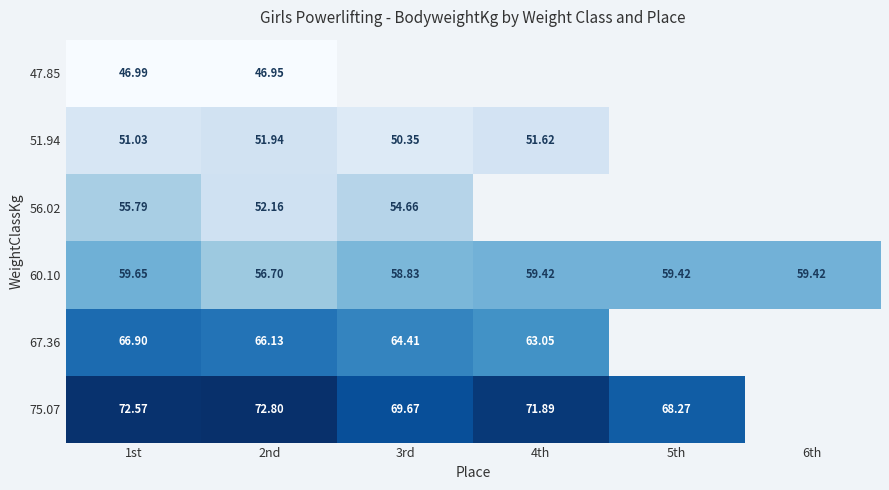

What is the approximate value of 51.94 at 1st?

51.0